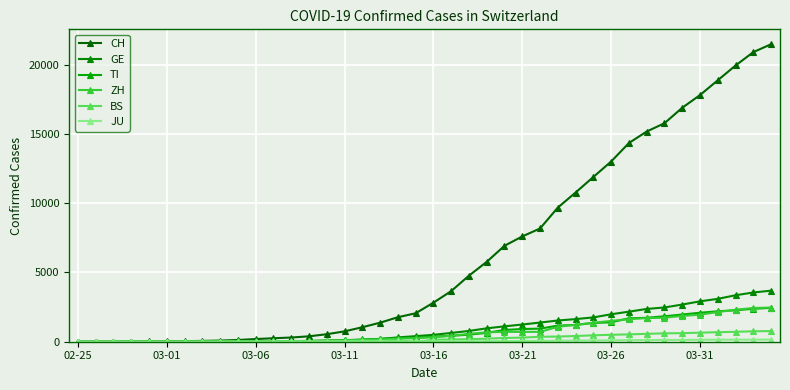

How many data points in CH are less than 2817?

20